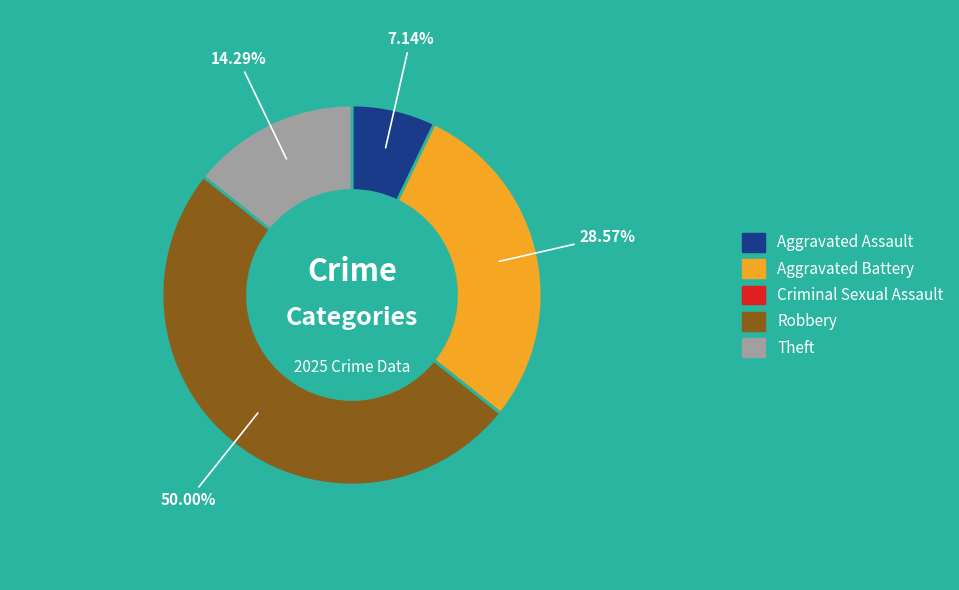

Does Aggravated Assault represent more than half of the total?

No